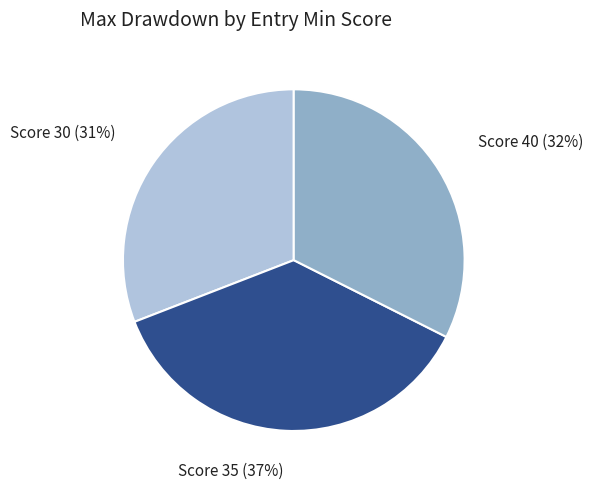

Does any single category account for the majority?

No